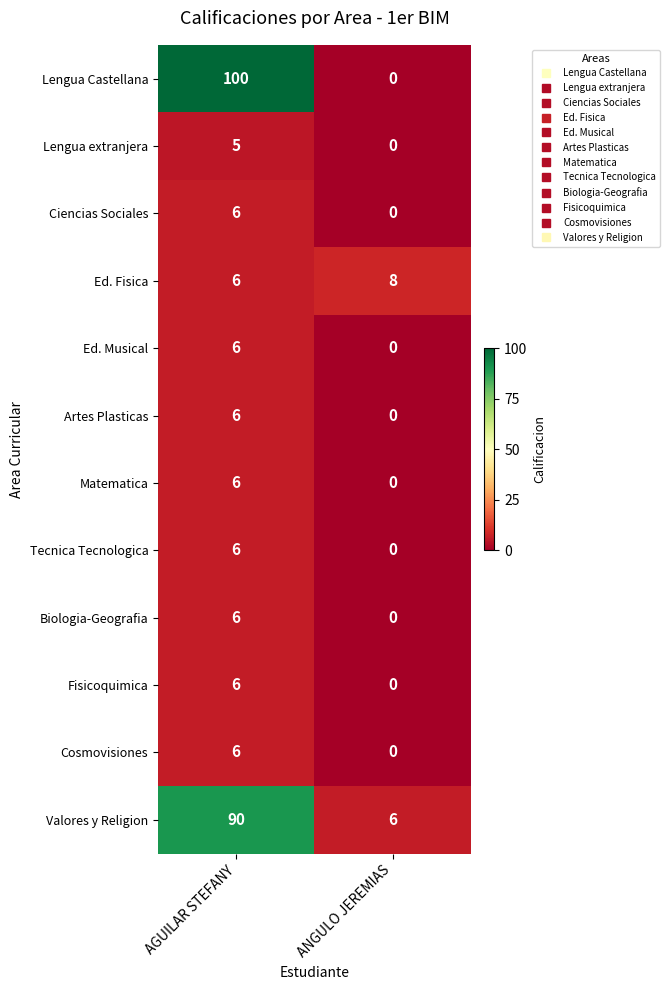

Reading right to left, transcribe all the data shown in this chart.

Lengua Castellana: 0	100
Lengua extranjera: 0	5
Ciencias Sociales: 0	6
Ed. Fisica: 8	6
Ed. Musical: 0	6
Artes Plasticas: 0	6
Matematica: 0	6
Tecnica Tecnologica: 0	6
Biologia-Geografia: 0	6
Fisicoquimica: 0	6
Cosmovisiones: 0	6
Valores y Religion: 6	90